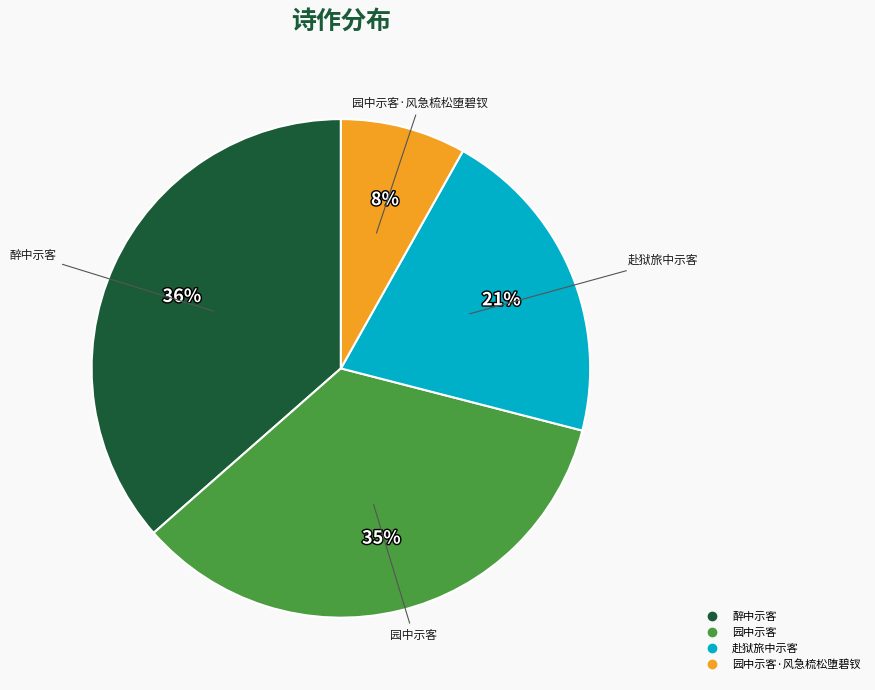

To the nearest percent, what is the average slice percentage?

25%